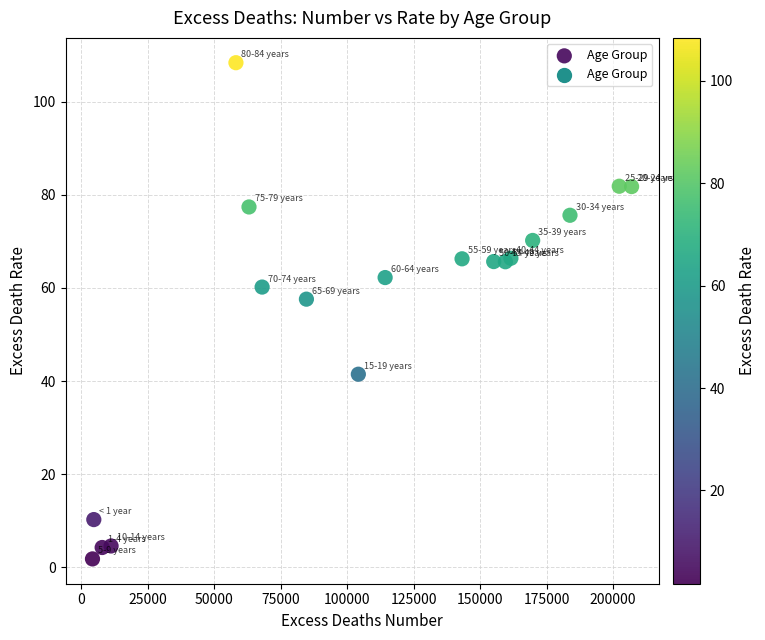

What Y value in the scatter plot is closest to 55?

57.6